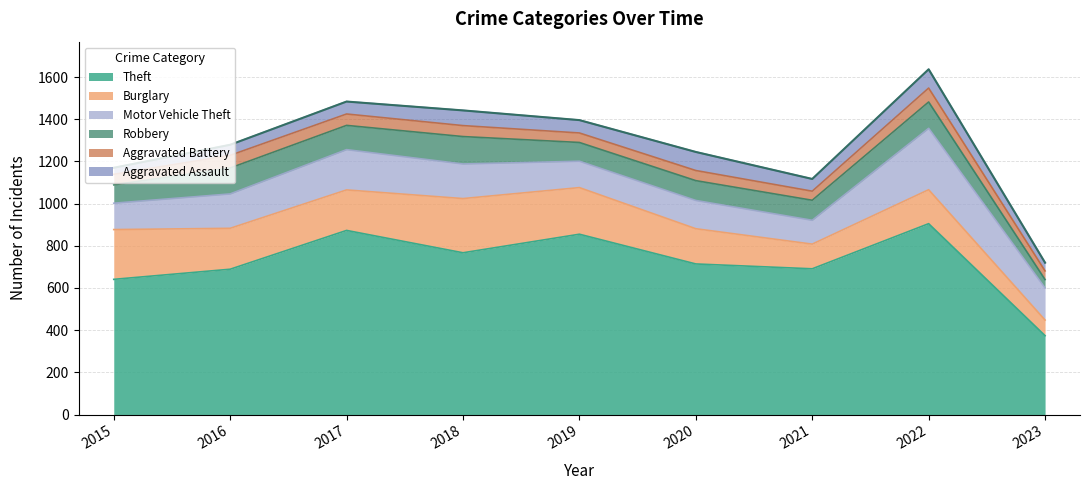

Which series has the largest total across all categories?

Theft